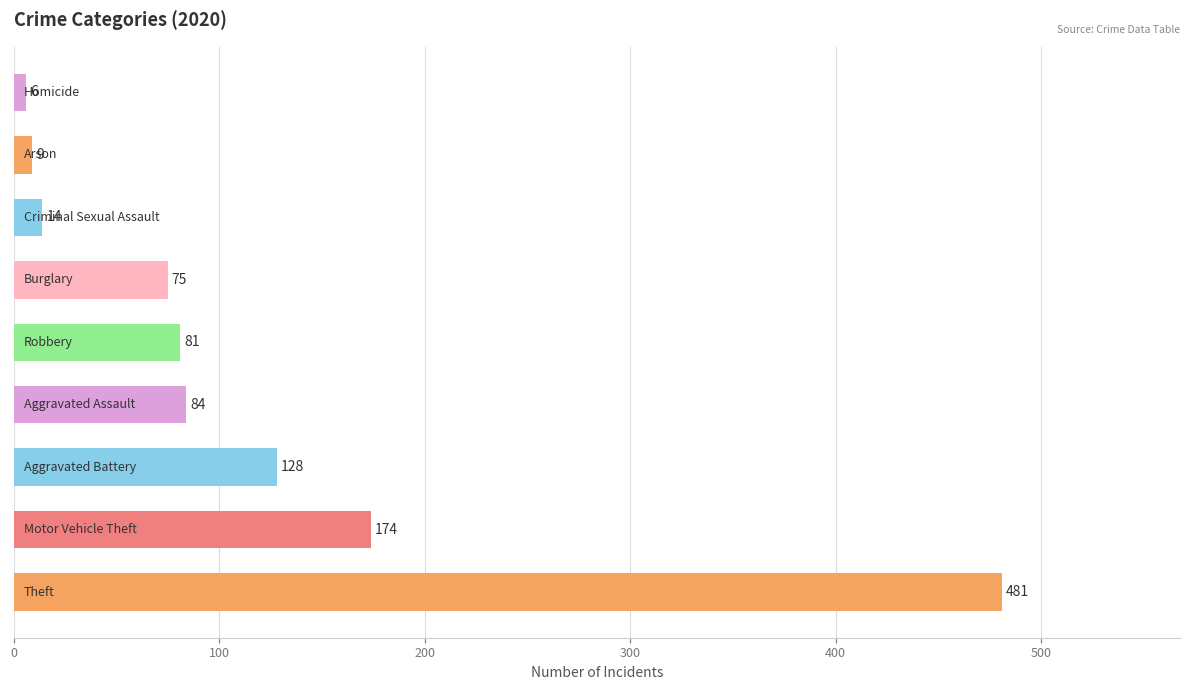

What is the sum of all values?

1052